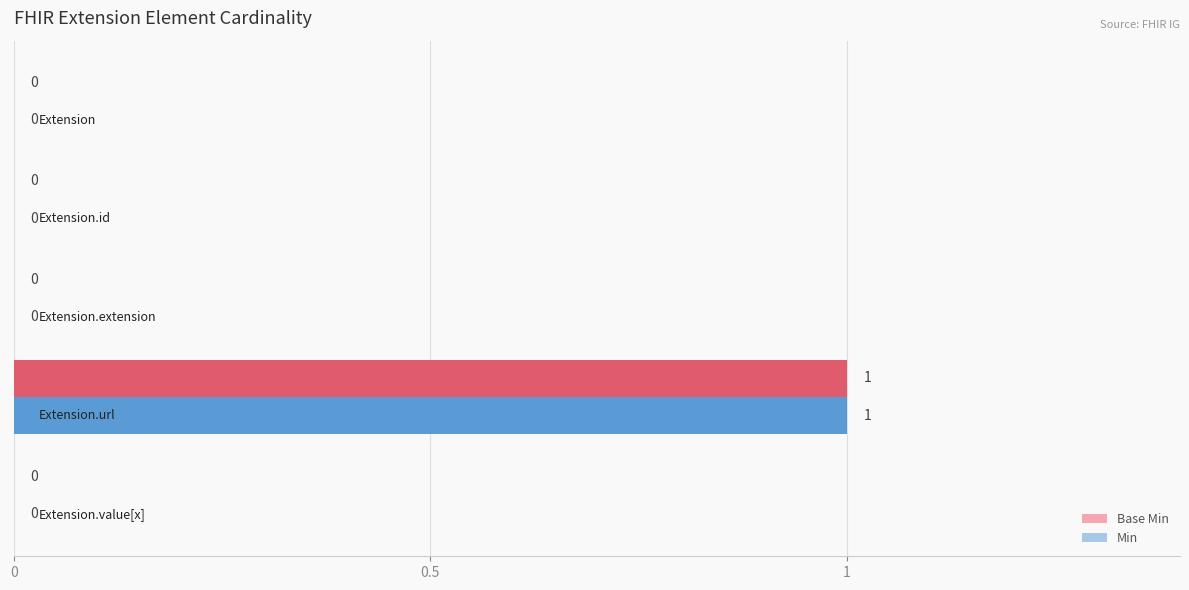

Rank the series by their maximum value, from highest to lowest.

Base Min, Min